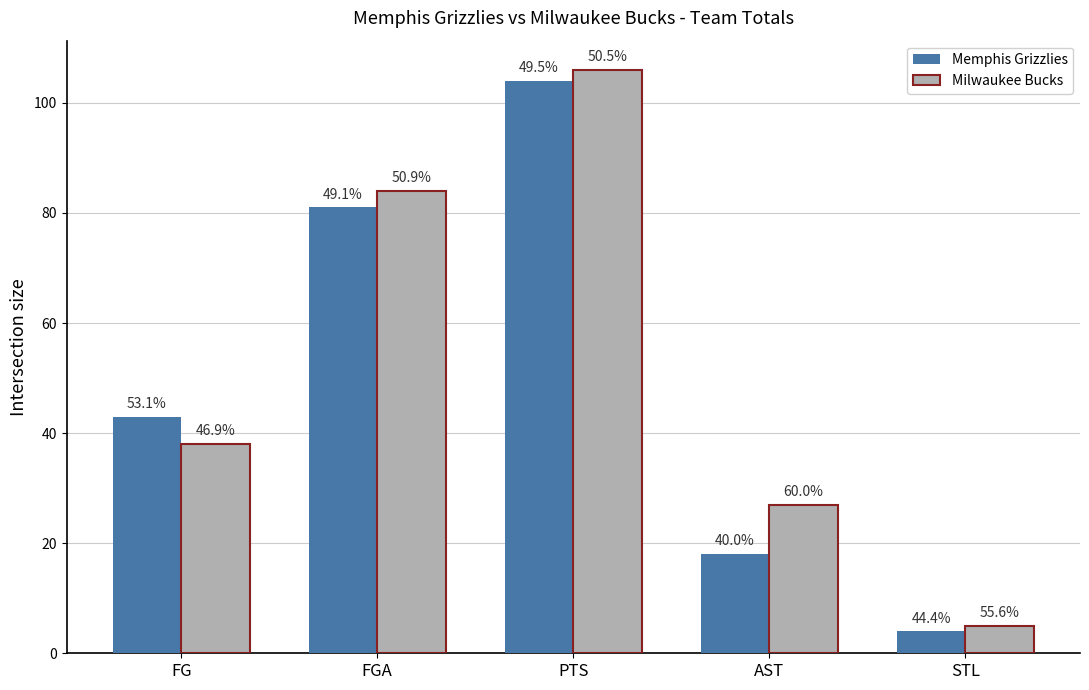

What are all the series names shown in the legend?

Memphis Grizzlies, Milwaukee Bucks